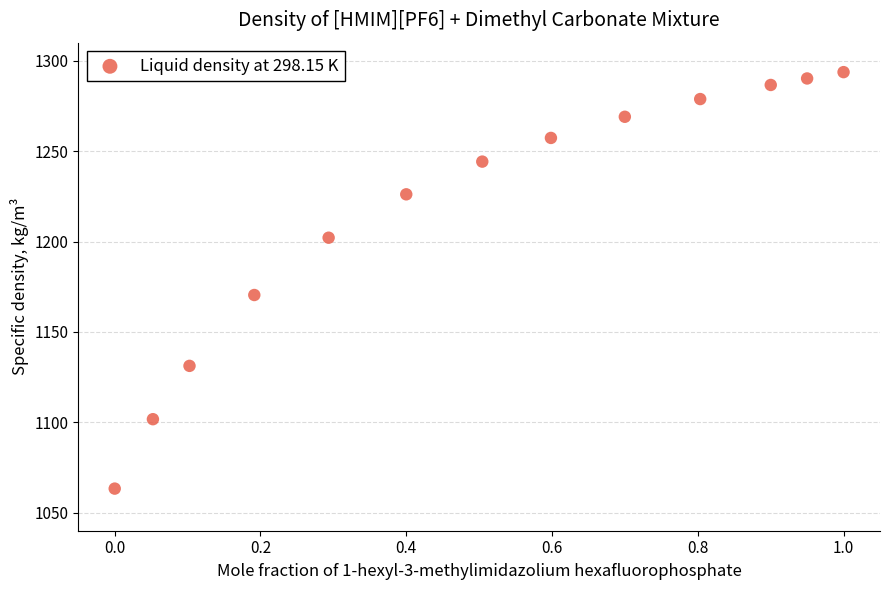

What is the range of X values (max minus min)?

1.0